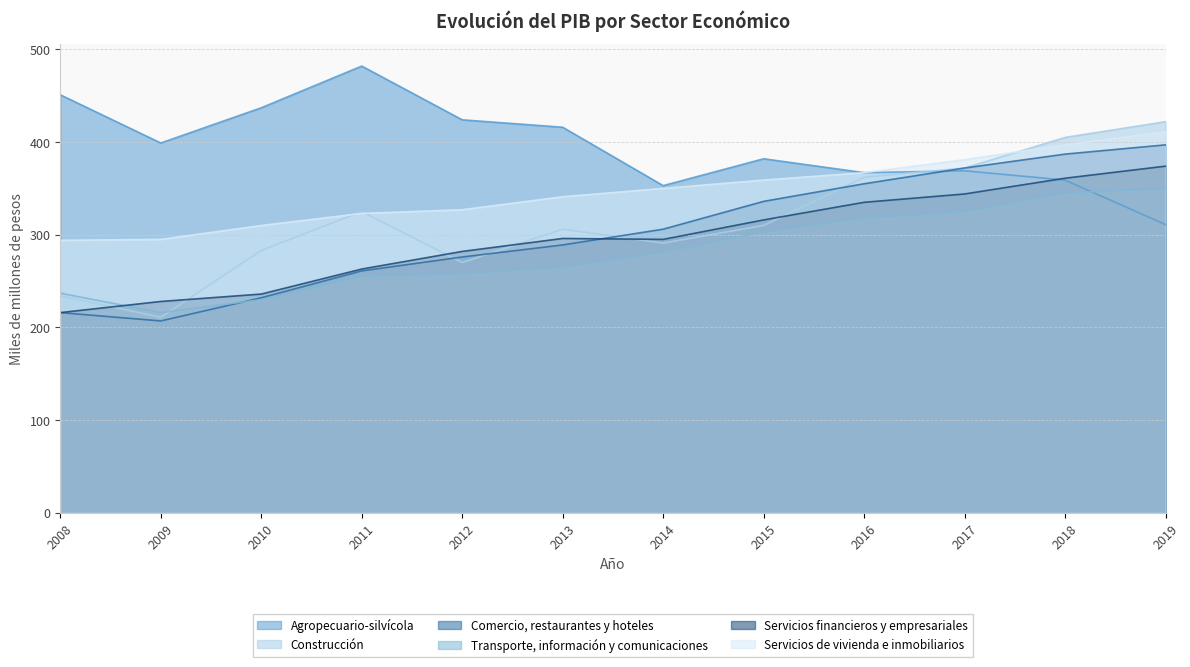

Reading right to left, transcribe all the data shown in this chart.

Agropecuario-silvícola: 2019=311	2018=359	2017=369	2016=367	2015=382	2014=353	2013=416	2012=424	2011=482	2010=437	2009=399	2008=451
Construcción: 2019=422	2018=405	2017=372	2016=362	2015=310	2014=291	2013=306	2012=270	2011=325	2010=283	2009=211	2008=234
Comercio, restaurantes y hoteles: 2019=397	2018=387	2017=372	2016=355	2015=336	2014=306	2013=289	2012=276	2011=261	2010=232	2009=207	2008=216
Transporte, información y comunicaciones: 2019=350	2018=345	2017=325	2016=318	2015=303	2014=281	2013=265	2012=258	2011=255	2010=230	2009=216	2008=237
Servicios financieros y empresariales: 2019=374	2018=361	2017=344	2016=335	2015=316	2014=295	2013=296	2012=282	2011=263	2010=236	2009=228	2008=216
Servicios de vivienda e inmobiliarios: 2019=411	2018=397	2017=381	2016=367	2015=359	2014=350	2013=341	2012=327	2011=323	2010=310	2009=295	2008=294